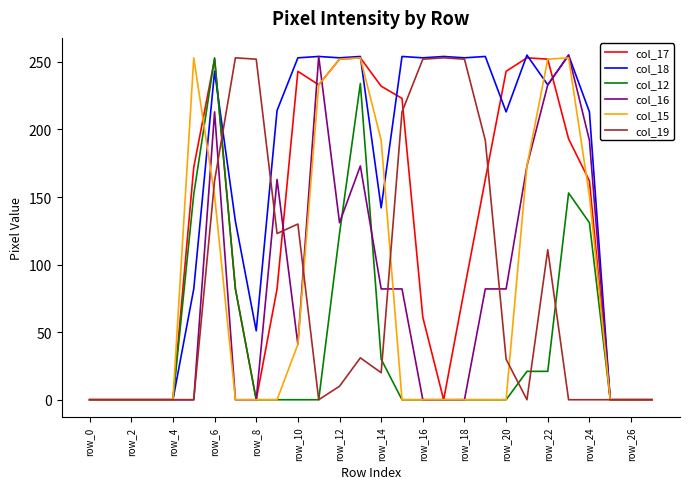

What are all the series names shown in the legend?

col_17, col_18, col_12, col_16, col_15, col_19